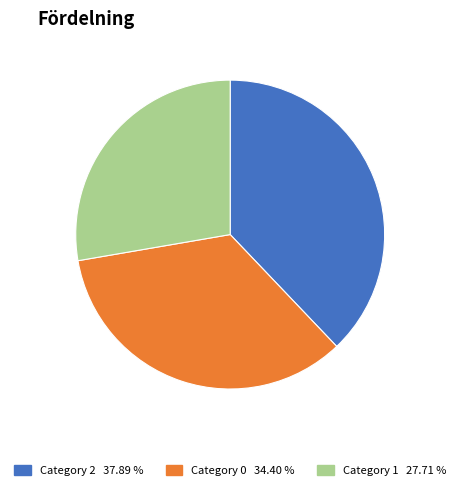

Does any single category account for the majority?

No